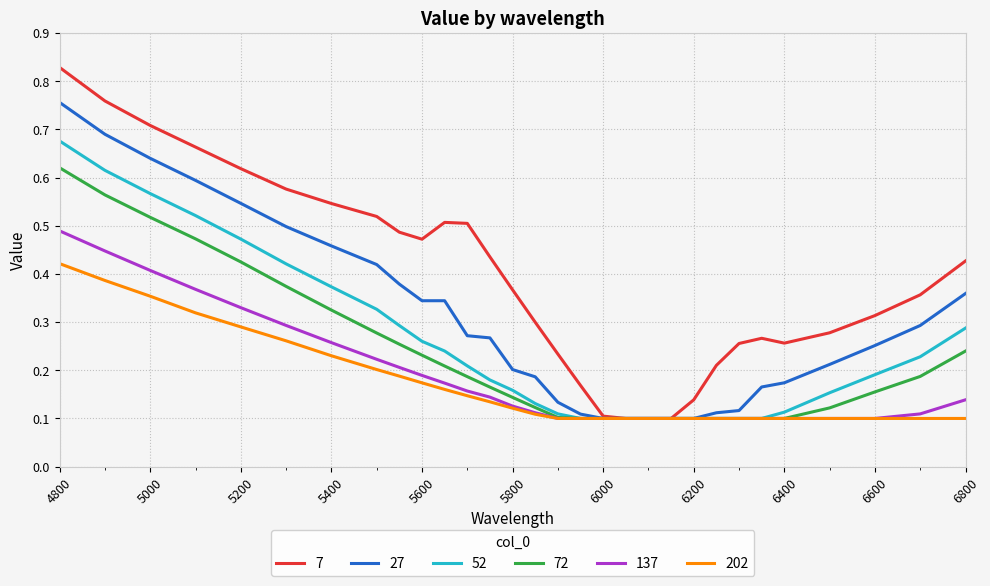

Rank the series by their maximum value, from lowest to highest.

202, 137, 72, 52, 27, 7